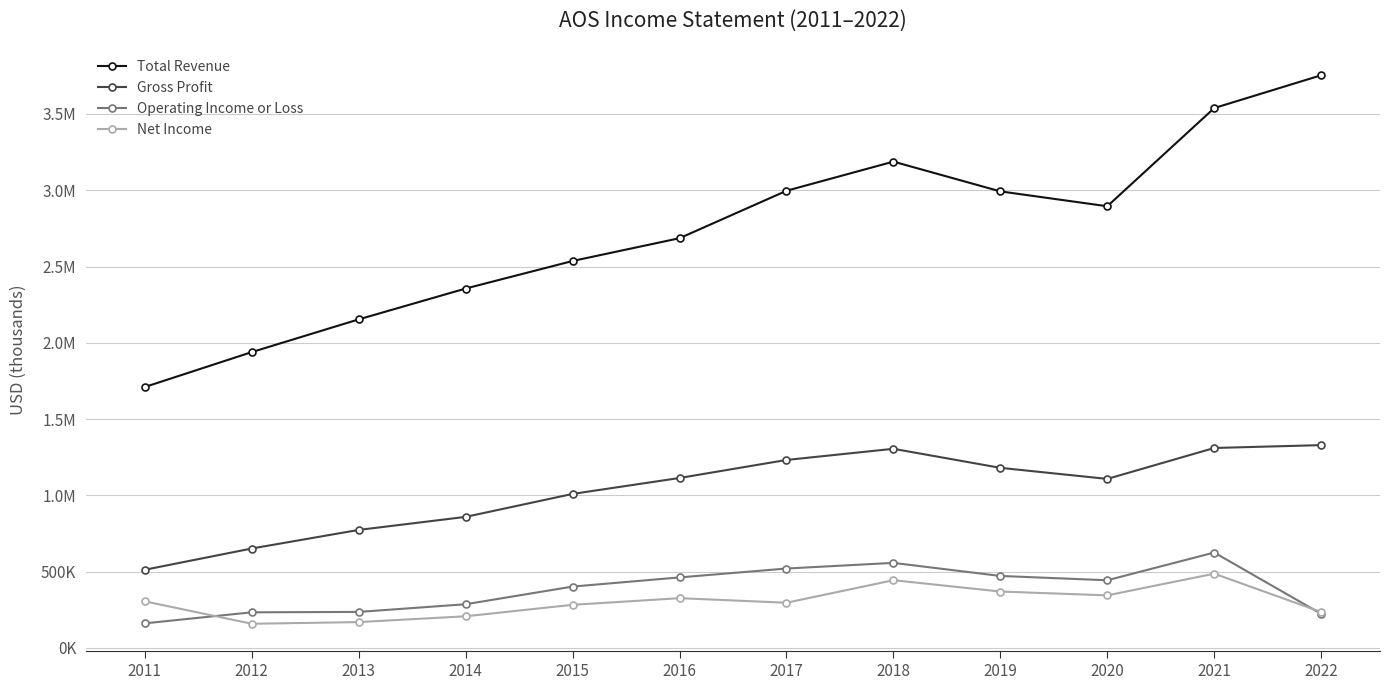

What are all the series names shown in the legend?

Total Revenue, Gross Profit, Operating Income or Loss, Net Income